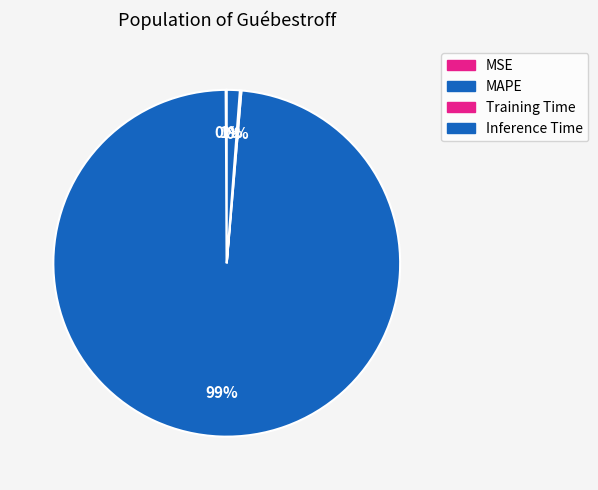

Rank the categories by value from highest to lowest.

MAPE, Inference Time, Training Time, MSE